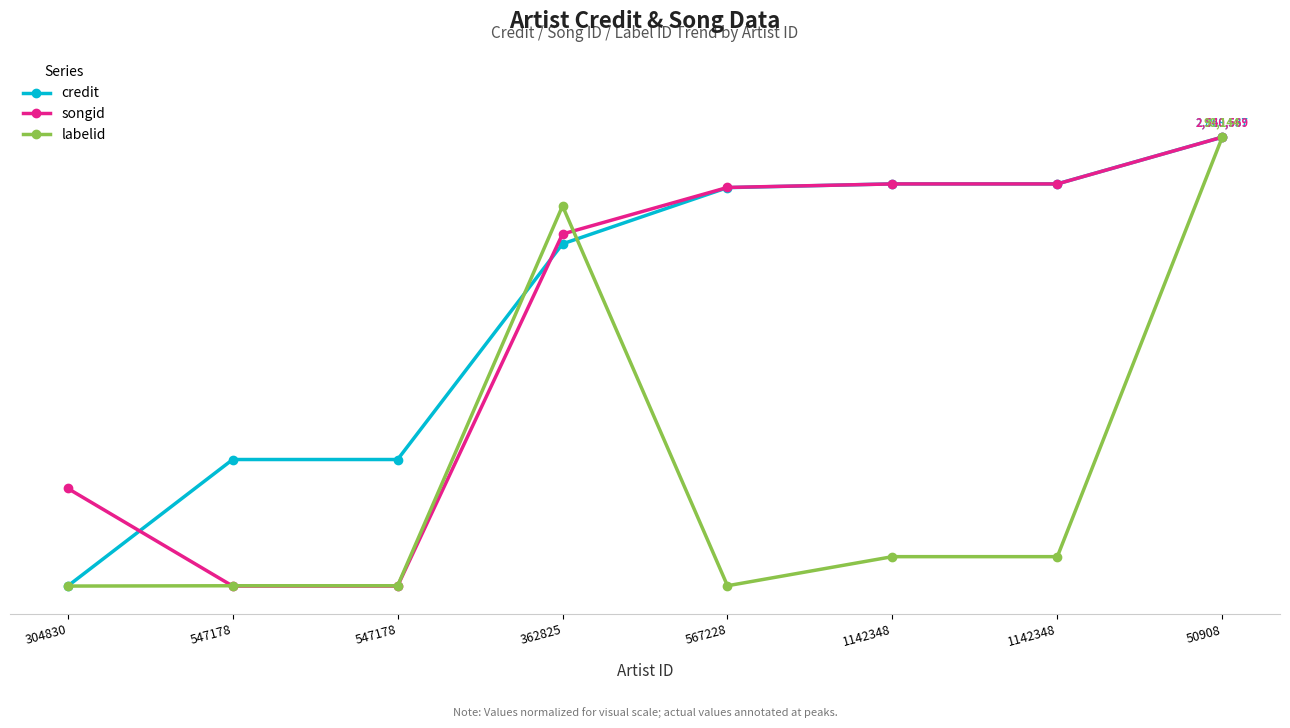

Where does the credit series first go above 28?

567228